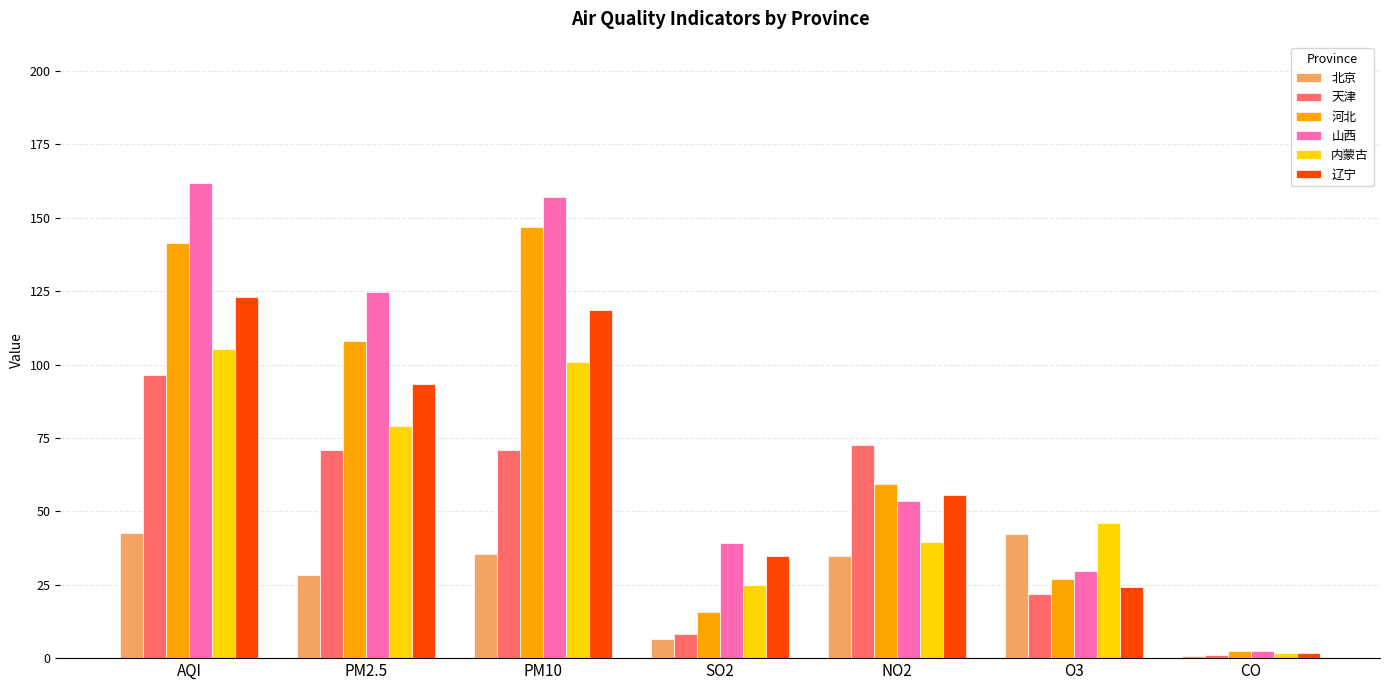

Which series has the largest total across all categories?

山西